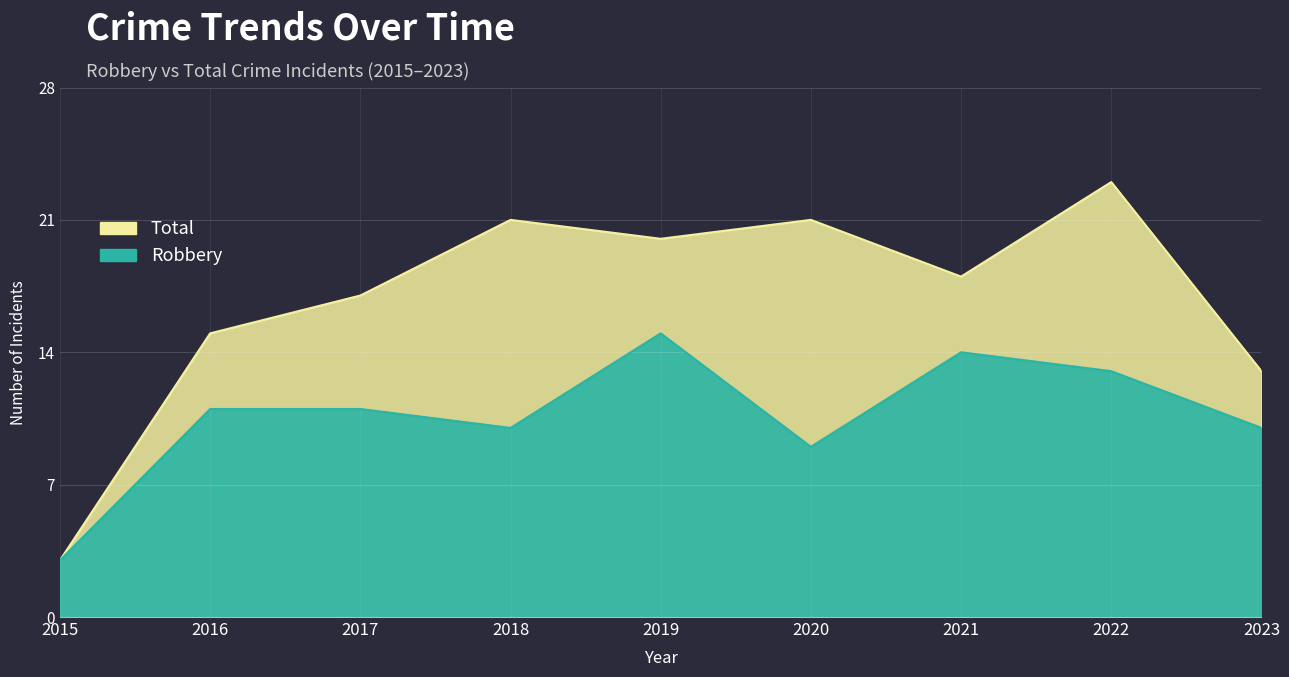

Reading left to right, extract all data points from this chart.

Total: 3	15	17	21	20	21	18	23	13
Robbery: 3	11	11	10	15	9	14	13	10